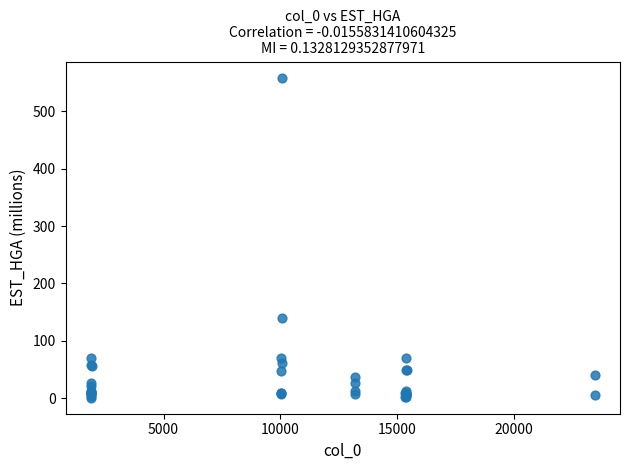

What Y value in the scatter plot is closest to 279?

139.9